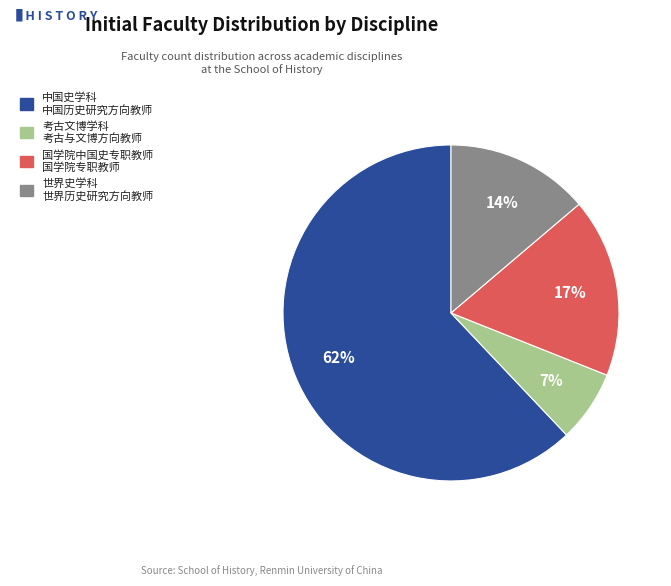

Between 国学院中国史专职教师 and 世界史学科, which is larger?

国学院中国史专职教师